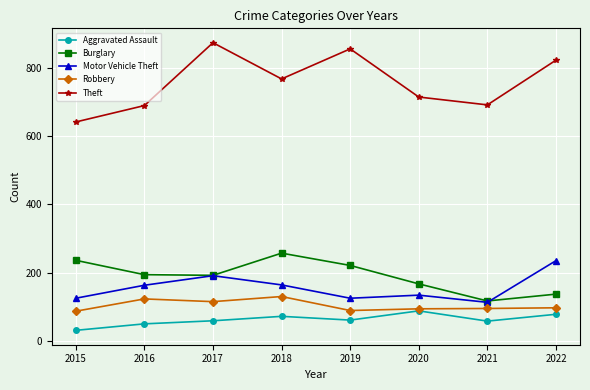

True or false: Theft and Aggravated Assault cross at least once.

False